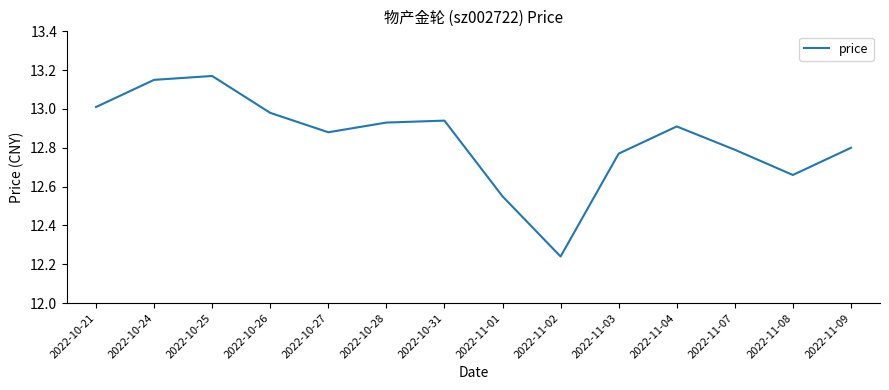

What is the difference between the second highest and second lowest values?

0.6